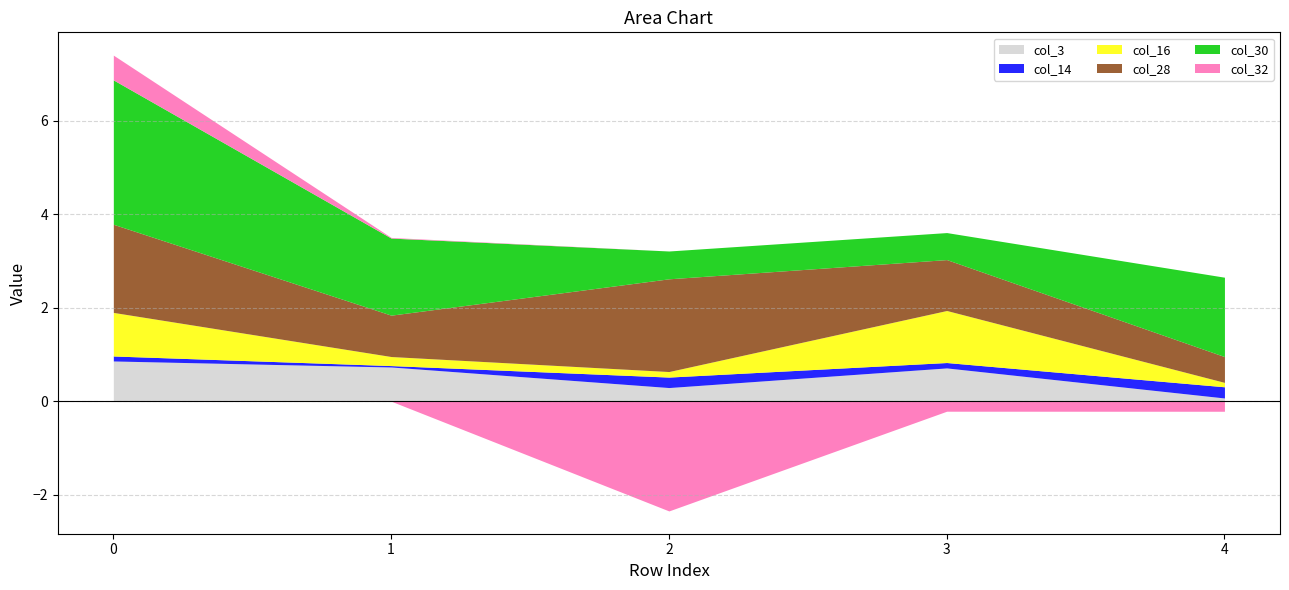

What is the maximum value for col_16?

1.1